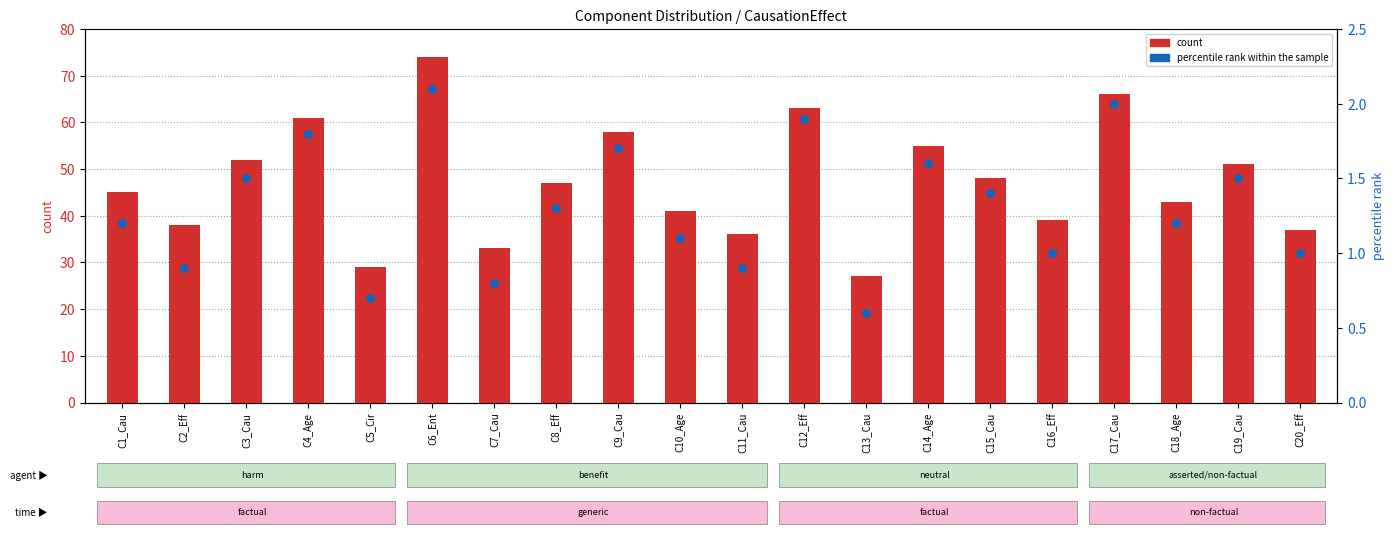

At which category is the sum across all series the highest?

C6_Ent